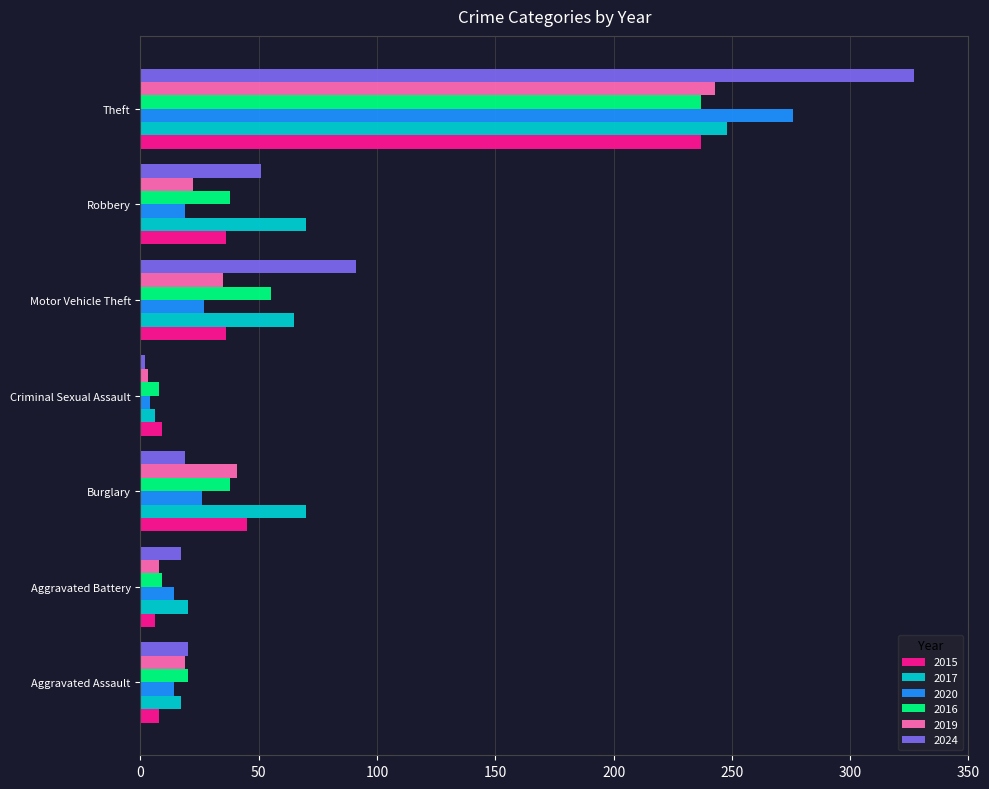

What is the maximum value shown in the chart?

327